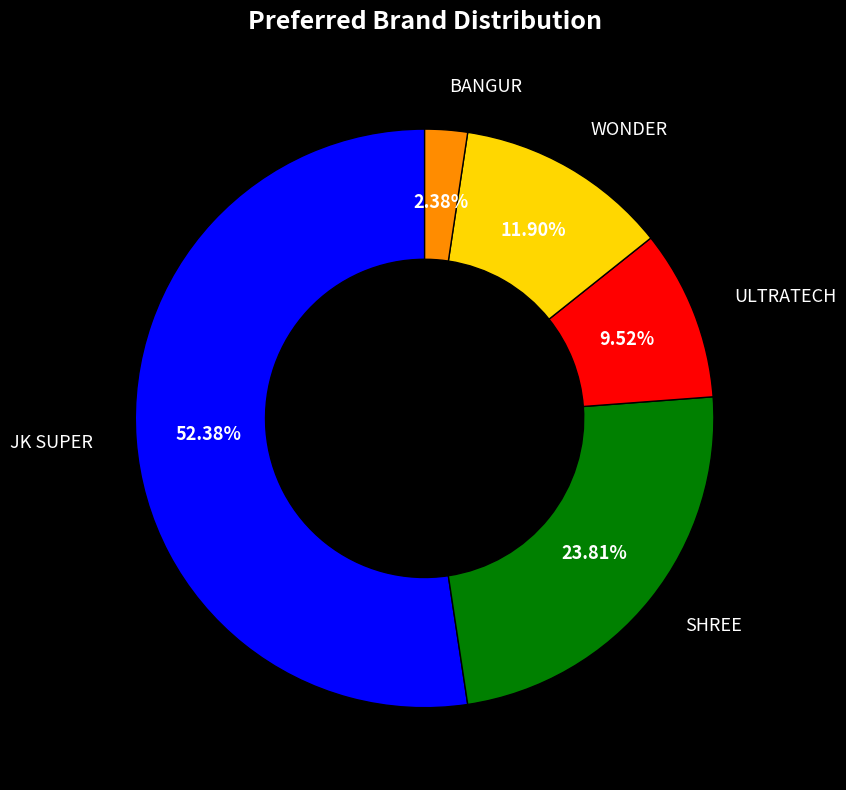

Is there any slice that represents more than half of the pie?

Yes